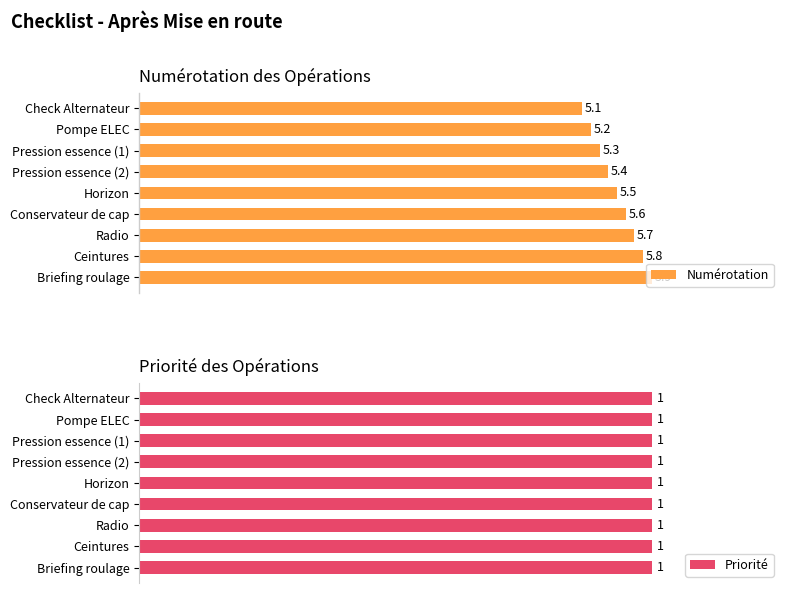

What is the value of the Numérotation bar at the 7th from the left?

5.7